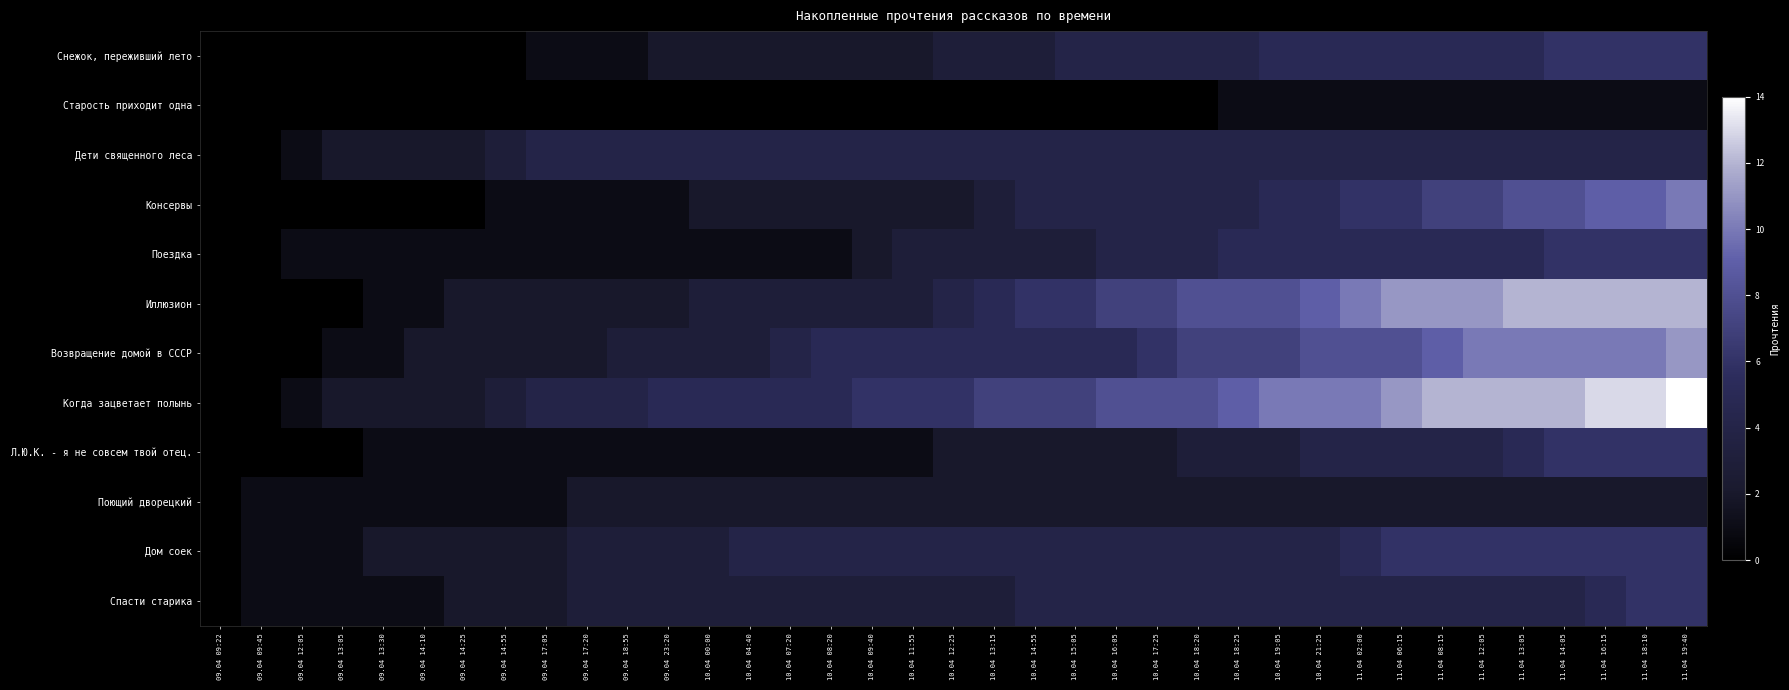

Reading left to right, what are all the values shown in this chart?

Снежок, переживший лето: 09.04 09:22=0	09.04 09:45=0	09.04 12:05=0	09.04 13:05=0	09.04 13:30=0	09.04 14:10=0	09.04 14:25=0	09.04 14:55=0	09.04 17:05=1	09.04 17:20=1	09.04 18:55=1	09.04 23:20=2	10.04 00:00=2	10.04 04:40=2	10.04 07:20=2	10.04 08:20=2	10.04 09:40=2	10.04 11:55=2	10.04 12:25=3	10.04 13:15=3	10.04 14:55=3	10.04 15:05=4	10.04 16:05=4	10.04 17:25=4	10.04 18:20=4	10.04 18:25=4	10.04 19:05=5	10.04 21:25=5	11.04 02:00=5	11.04 06:15=5	11.04 08:15=5	11.04 12:05=5	11.04 13:05=5	11.04 14:05=6	11.04 16:15=6	11.04 18:10=6	11.04 19:40=6
Старость приходит одна: 09.04 09:22=0	09.04 09:45=0	09.04 12:05=0	09.04 13:05=0	09.04 13:30=0	09.04 14:10=0	09.04 14:25=0	09.04 14:55=0	09.04 17:05=0	09.04 17:20=0	09.04 18:55=0	09.04 23:20=0	10.04 00:00=0	10.04 04:40=0	10.04 07:20=0	10.04 08:20=0	10.04 09:40=0	10.04 11:55=0	10.04 12:25=0	10.04 13:15=0	10.04 14:55=0	10.04 15:05=0	10.04 16:05=0	10.04 17:25=0	10.04 18:20=0	10.04 18:25=1	10.04 19:05=1	10.04 21:25=1	11.04 02:00=1	11.04 06:15=1	11.04 08:15=1	11.04 12:05=1	11.04 13:05=1	11.04 14:05=1	11.04 16:15=1	11.04 18:10=1	11.04 19:40=1
Дети священного леса: 09.04 09:22=0	09.04 09:45=0	09.04 12:05=1	09.04 13:05=2	09.04 13:30=2	09.04 14:10=2	09.04 14:25=2	09.04 14:55=3	09.04 17:05=4	09.04 17:20=4	09.04 18:55=4	09.04 23:20=4	10.04 00:00=4	10.04 04:40=4	10.04 07:20=4	10.04 08:20=4	10.04 09:40=4	10.04 11:55=4	10.04 12:25=4	10.04 13:15=4	10.04 14:55=4	10.04 15:05=4	10.04 16:05=4	10.04 17:25=4	10.04 18:20=4	10.04 18:25=4	10.04 19:05=4	10.04 21:25=4	11.04 02:00=4	11.04 06:15=4	11.04 08:15=4	11.04 12:05=4	11.04 13:05=4	11.04 14:05=4	11.04 16:15=4	11.04 18:10=4	11.04 19:40=4
Консервы: 09.04 09:22=0	09.04 09:45=0	09.04 12:05=0	09.04 13:05=0	09.04 13:30=0	09.04 14:10=0	09.04 14:25=0	09.04 14:55=1	09.04 17:05=1	09.04 17:20=1	09.04 18:55=1	09.04 23:20=1	10.04 00:00=2	10.04 04:40=2	10.04 07:20=2	10.04 08:20=2	10.04 09:40=2	10.04 11:55=2	10.04 12:25=2	10.04 13:15=3	10.04 14:55=4	10.04 15:05=4	10.04 16:05=4	10.04 17:25=4	10.04 18:20=4	10.04 18:25=4	10.04 19:05=5	10.04 21:25=5	11.04 02:00=6	11.04 06:15=6	11.04 08:15=7	11.04 12:05=7	11.04 13:05=8	11.04 14:05=8	11.04 16:15=9	11.04 18:10=9	11.04 19:40=10
Поездка: 09.04 09:22=0	09.04 09:45=0	09.04 12:05=1	09.04 13:05=1	09.04 13:30=1	09.04 14:10=1	09.04 14:25=1	09.04 14:55=1	09.04 17:05=1	09.04 17:20=1	09.04 18:55=1	09.04 23:20=1	10.04 00:00=1	10.04 04:40=1	10.04 07:20=1	10.04 08:20=1	10.04 09:40=2	10.04 11:55=3	10.04 12:25=3	10.04 13:15=3	10.04 14:55=3	10.04 15:05=3	10.04 16:05=4	10.04 17:25=4	10.04 18:20=4	10.04 18:25=5	10.04 19:05=5	10.04 21:25=5	11.04 02:00=5	11.04 06:15=5	11.04 08:15=5	11.04 12:05=5	11.04 13:05=5	11.04 14:05=6	11.04 16:15=6	11.04 18:10=6	11.04 19:40=6
Иллюзион: 09.04 09:22=0	09.04 09:45=0	09.04 12:05=0	09.04 13:05=0	09.04 13:30=1	09.04 14:10=1	09.04 14:25=2	09.04 14:55=2	09.04 17:05=2	09.04 17:20=2	09.04 18:55=2	09.04 23:20=2	10.04 00:00=3	10.04 04:40=3	10.04 07:20=3	10.04 08:20=3	10.04 09:40=3	10.04 11:55=3	10.04 12:25=4	10.04 13:15=5	10.04 14:55=6	10.04 15:05=6	10.04 16:05=7	10.04 17:25=7	10.04 18:20=8	10.04 18:25=8	10.04 19:05=8	10.04 21:25=9	11.04 02:00=10	11.04 06:15=11	11.04 08:15=11	11.04 12:05=11	11.04 13:05=12	11.04 14:05=12	11.04 16:15=12	11.04 18:10=12	11.04 19:40=12
Возвращение домой в СССР: 09.04 09:22=0	09.04 09:45=0	09.04 12:05=0	09.04 13:05=1	09.04 13:30=1	09.04 14:10=2	09.04 14:25=2	09.04 14:55=2	09.04 17:05=2	09.04 17:20=2	09.04 18:55=3	09.04 23:20=3	10.04 00:00=3	10.04 04:40=3	10.04 07:20=4	10.04 08:20=5	10.04 09:40=5	10.04 11:55=5	10.04 12:25=5	10.04 13:15=5	10.04 14:55=5	10.04 15:05=5	10.04 16:05=5	10.04 17:25=6	10.04 18:20=7	10.04 18:25=7	10.04 19:05=7	10.04 21:25=8	11.04 02:00=8	11.04 06:15=8	11.04 08:15=9	11.04 12:05=10	11.04 13:05=10	11.04 14:05=10	11.04 16:15=10	11.04 18:10=10	11.04 19:40=11
Когда зацветает полынь: 09.04 09:22=0	09.04 09:45=0	09.04 12:05=1	09.04 13:05=2	09.04 13:30=2	09.04 14:10=2	09.04 14:25=2	09.04 14:55=3	09.04 17:05=4	09.04 17:20=4	09.04 18:55=4	09.04 23:20=5	10.04 00:00=5	10.04 04:40=5	10.04 07:20=5	10.04 08:20=5	10.04 09:40=6	10.04 11:55=6	10.04 12:25=6	10.04 13:15=7	10.04 14:55=7	10.04 15:05=7	10.04 16:05=8	10.04 17:25=8	10.04 18:20=8	10.04 18:25=9	10.04 19:05=10	10.04 21:25=10	11.04 02:00=10	11.04 06:15=11	11.04 08:15=12	11.04 12:05=12	11.04 13:05=12	11.04 14:05=12	11.04 16:15=13	11.04 18:10=13	11.04 19:40=14
Л.Ю.К. - я не совсем твой отец.: 09.04 09:22=0	09.04 09:45=0	09.04 12:05=0	09.04 13:05=0	09.04 13:30=1	09.04 14:10=1	09.04 14:25=1	09.04 14:55=1	09.04 17:05=1	09.04 17:20=1	09.04 18:55=1	09.04 23:20=1	10.04 00:00=1	10.04 04:40=1	10.04 07:20=1	10.04 08:20=1	10.04 09:40=1	10.04 11:55=1	10.04 12:25=2	10.04 13:15=2	10.04 14:55=2	10.04 15:05=2	10.04 16:05=2	10.04 17:25=2	10.04 18:20=3	10.04 18:25=3	10.04 19:05=3	10.04 21:25=4	11.04 02:00=4	11.04 06:15=4	11.04 08:15=4	11.04 12:05=4	11.04 13:05=5	11.04 14:05=6	11.04 16:15=6	11.04 18:10=6	11.04 19:40=6
Поющий дворецкий: 09.04 09:22=0	09.04 09:45=1	09.04 12:05=1	09.04 13:05=1	09.04 13:30=1	09.04 14:10=1	09.04 14:25=1	09.04 14:55=1	09.04 17:05=1	09.04 17:20=2	09.04 18:55=2	09.04 23:20=2	10.04 00:00=2	10.04 04:40=2	10.04 07:20=2	10.04 08:20=2	10.04 09:40=2	10.04 11:55=2	10.04 12:25=2	10.04 13:15=2	10.04 14:55=2	10.04 15:05=2	10.04 16:05=2	10.04 17:25=2	10.04 18:20=2	10.04 18:25=2	10.04 19:05=2	10.04 21:25=2	11.04 02:00=2	11.04 06:15=2	11.04 08:15=2	11.04 12:05=2	11.04 13:05=2	11.04 14:05=2	11.04 16:15=2	11.04 18:10=2	11.04 19:40=2
Дом соек: 09.04 09:22=0	09.04 09:45=1	09.04 12:05=1	09.04 13:05=1	09.04 13:30=2	09.04 14:10=2	09.04 14:25=2	09.04 14:55=2	09.04 17:05=2	09.04 17:20=3	09.04 18:55=3	09.04 23:20=3	10.04 00:00=3	10.04 04:40=4	10.04 07:20=4	10.04 08:20=4	10.04 09:40=4	10.04 11:55=4	10.04 12:25=4	10.04 13:15=4	10.04 14:55=4	10.04 15:05=4	10.04 16:05=4	10.04 17:25=4	10.04 18:20=4	10.04 18:25=4	10.04 19:05=4	10.04 21:25=4	11.04 02:00=5	11.04 06:15=6	11.04 08:15=6	11.04 12:05=6	11.04 13:05=6	11.04 14:05=6	11.04 16:15=6	11.04 18:10=6	11.04 19:40=6
Спасти старика: 09.04 09:22=0	09.04 09:45=1	09.04 12:05=1	09.04 13:05=1	09.04 13:30=1	09.04 14:10=1	09.04 14:25=2	09.04 14:55=2	09.04 17:05=2	09.04 17:20=3	09.04 18:55=3	09.04 23:20=3	10.04 00:00=3	10.04 04:40=3	10.04 07:20=3	10.04 08:20=3	10.04 09:40=3	10.04 11:55=3	10.04 12:25=3	10.04 13:15=3	10.04 14:55=4	10.04 15:05=4	10.04 16:05=4	10.04 17:25=4	10.04 18:20=4	10.04 18:25=4	10.04 19:05=4	10.04 21:25=4	11.04 02:00=4	11.04 06:15=4	11.04 08:15=4	11.04 12:05=4	11.04 13:05=4	11.04 14:05=4	11.04 16:15=5	11.04 18:10=6	11.04 19:40=6